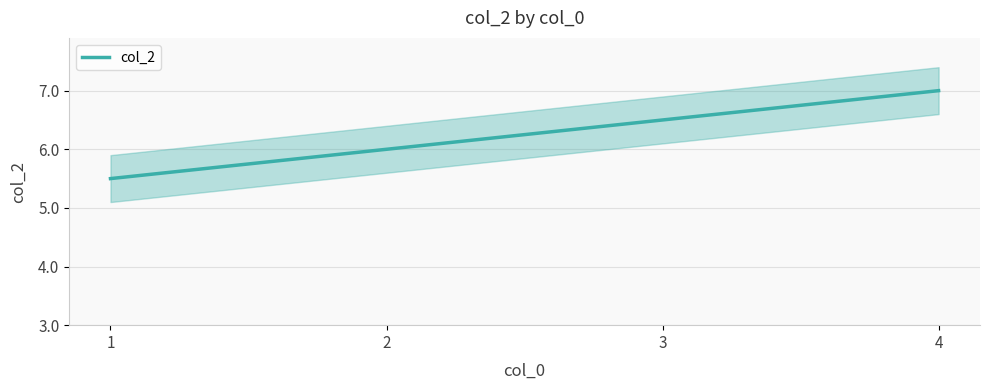

The chart shows a value of 12 at 4. True or false?

False